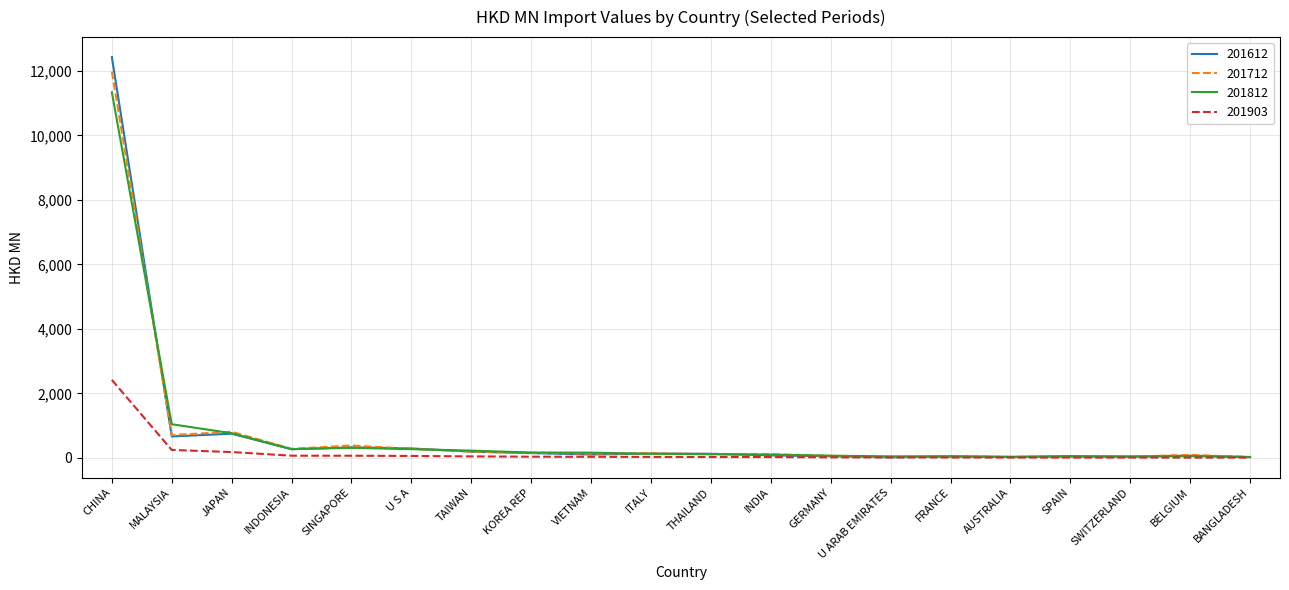

What is the minimum value shown in the chart?

6.8